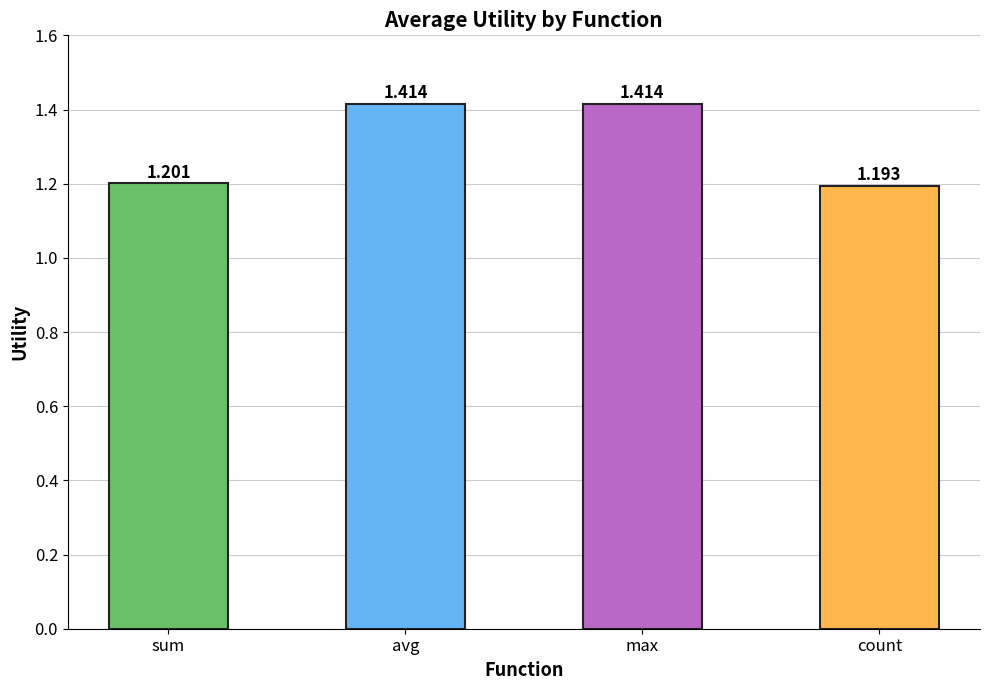

What is the label of the 4th bar from the left?

count